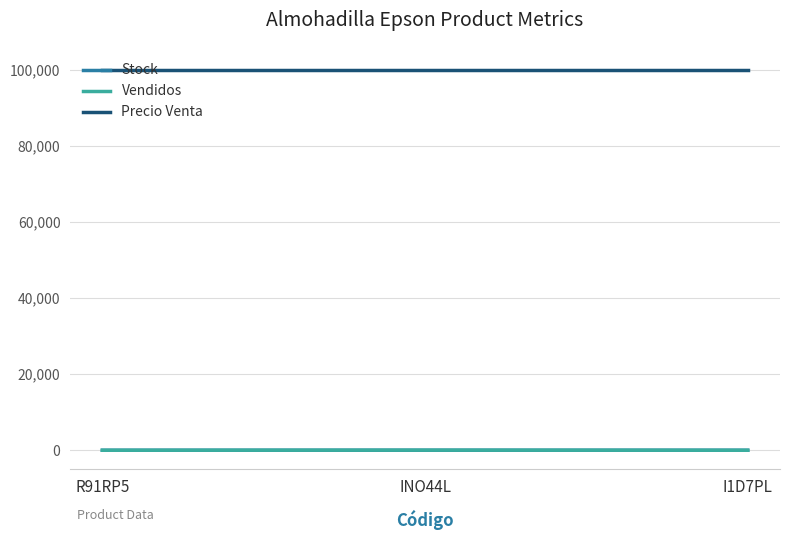

What is the sum of all Vendidos values?

36